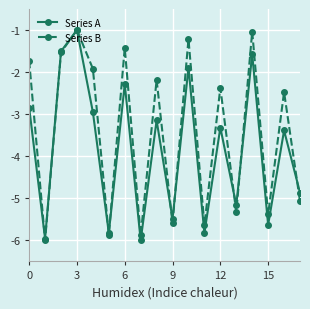

What is the maximum value for Series A?

-1.0